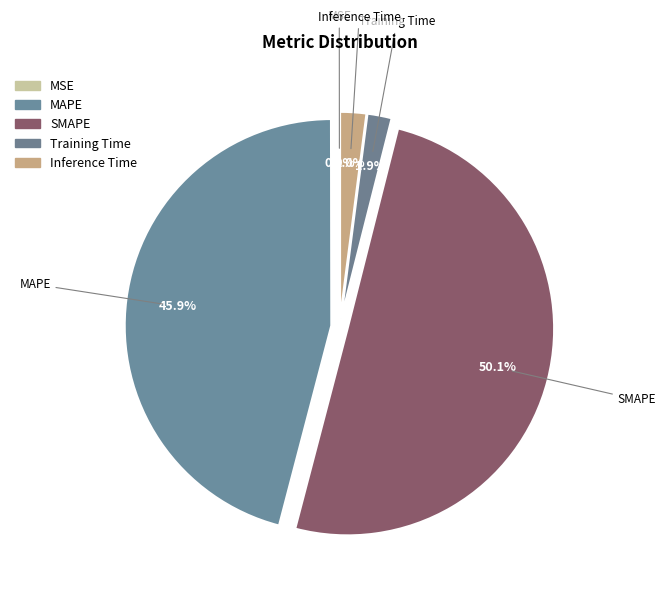

Which slice is the largest?

SMAPE